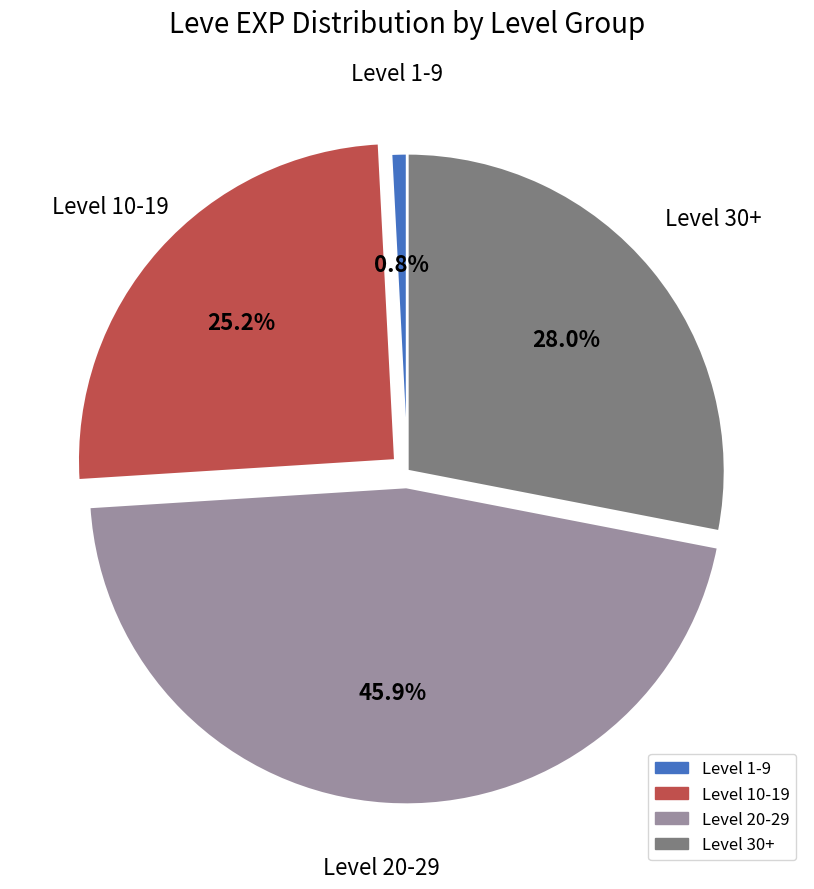

How many segments does this pie chart have?

4